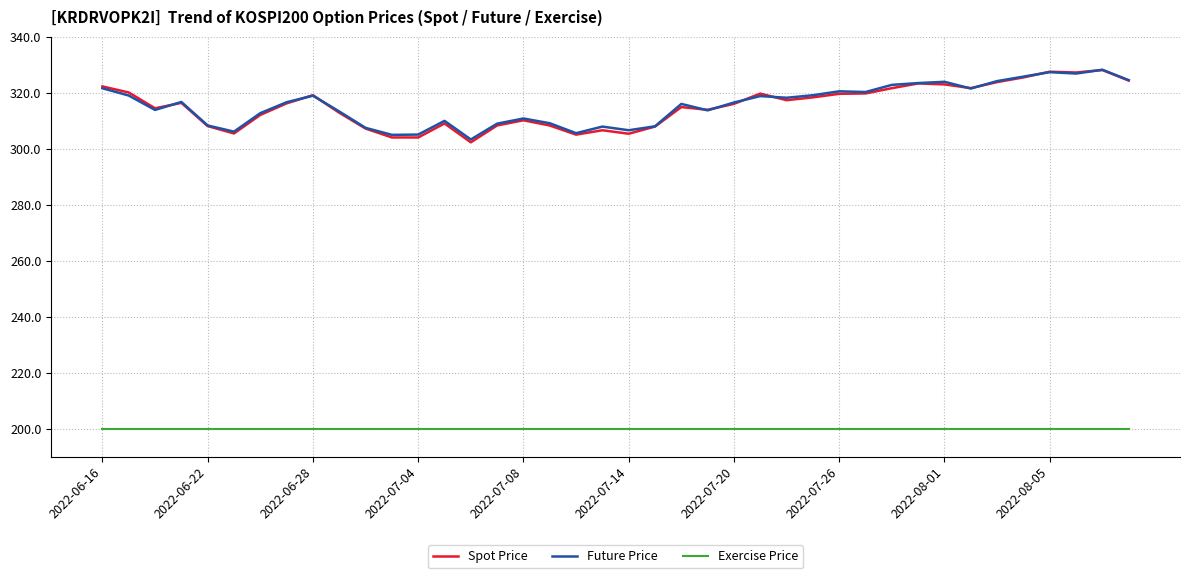

True or false: Future Price and Exercise Price cross at least once.

False